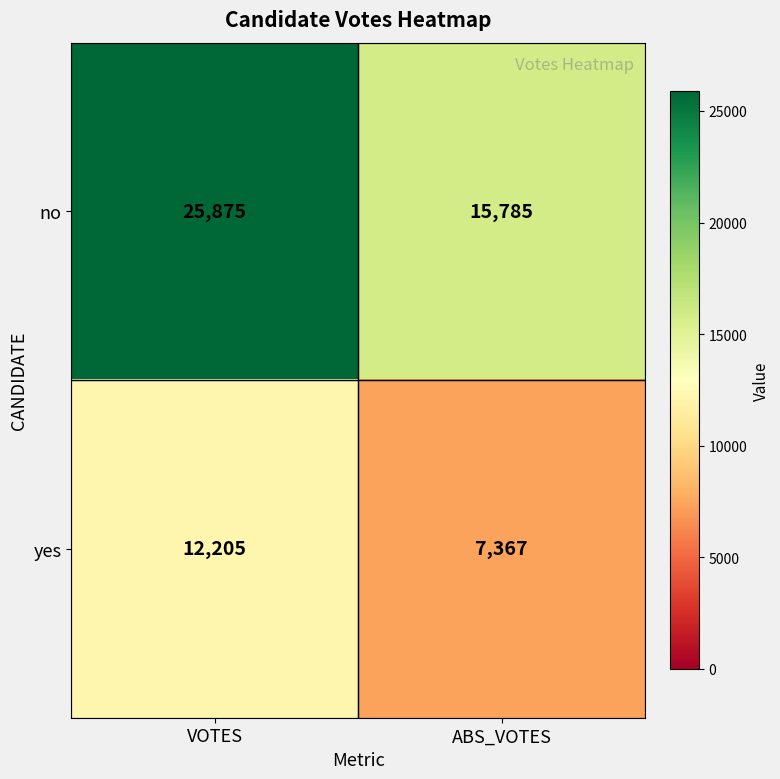

List the series in order of their overall mean, highest first.

no, yes